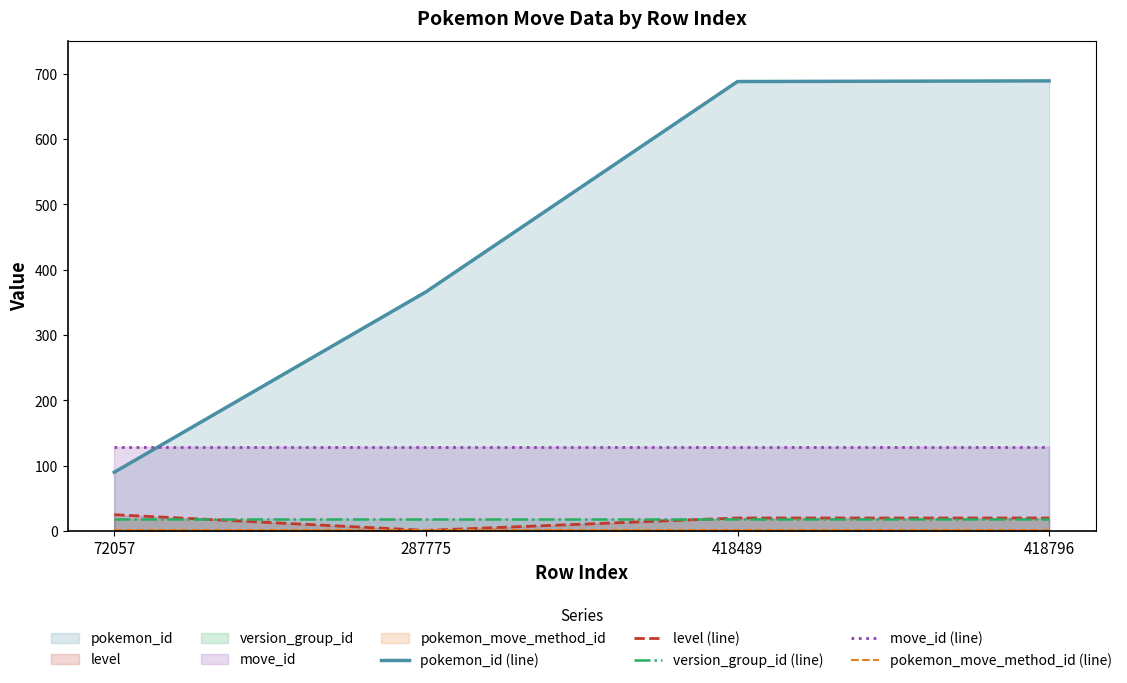

True or false: pokemon_move_method_id (line) and pokemon_id (line) cross at least once.

False